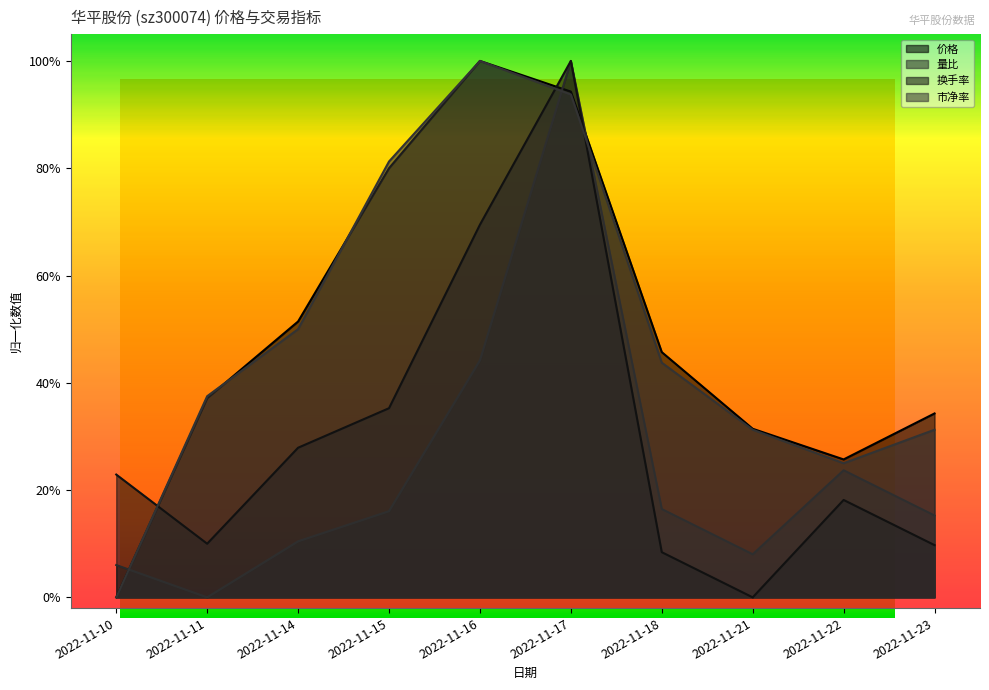

At which label does 价格 reach its minimum?

2022-11-10